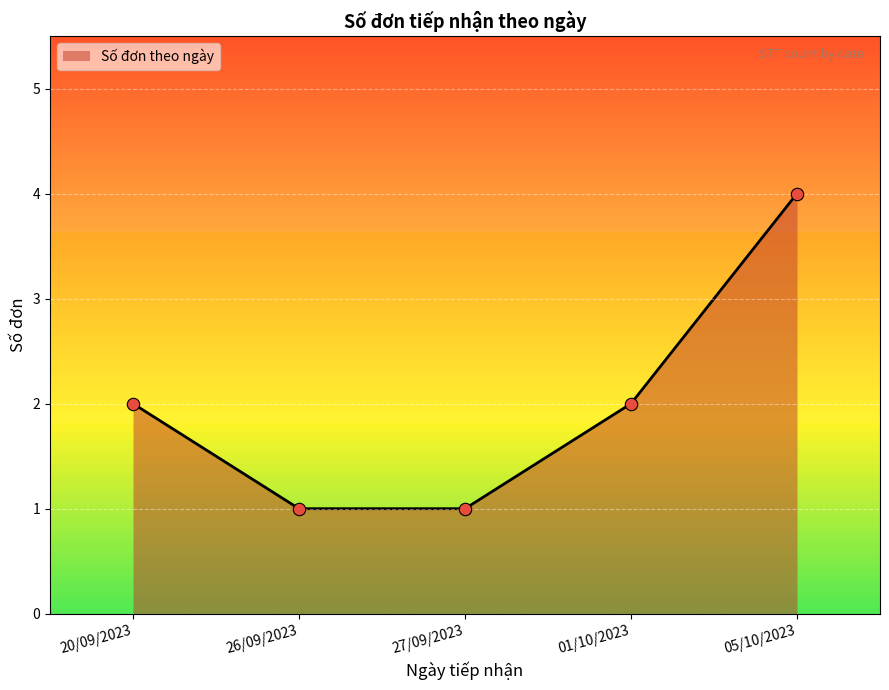

What is the change in value from 20/09/2023 to 27/09/2023?

-1